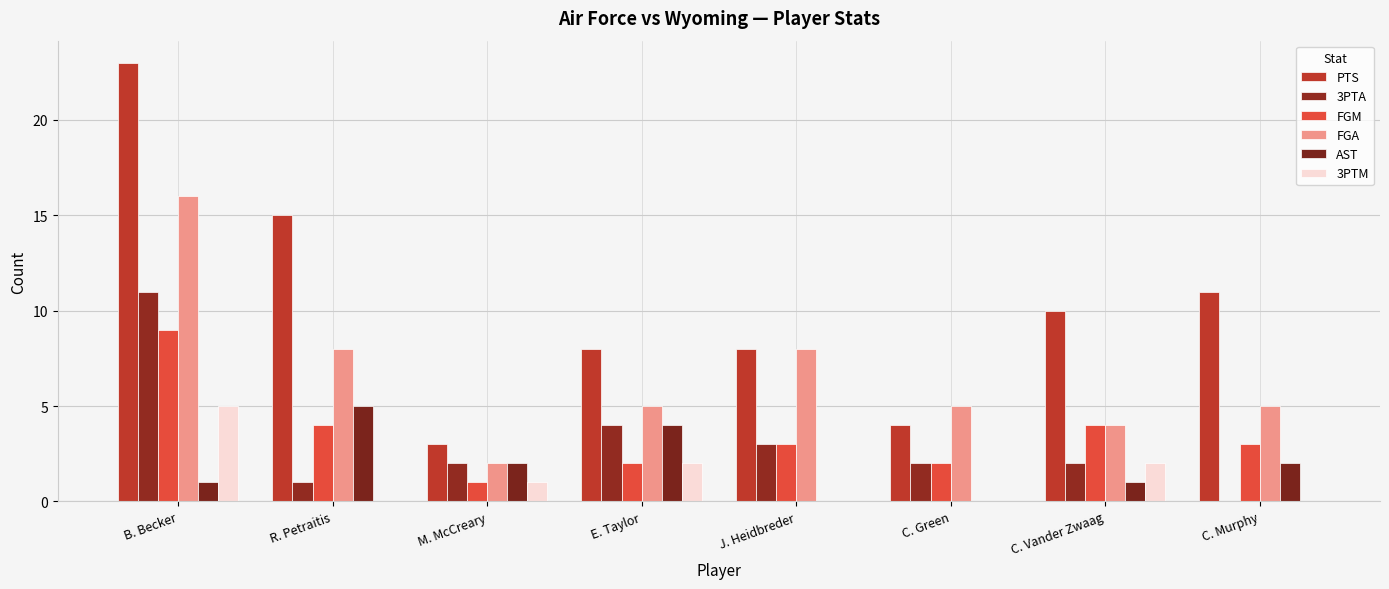

Reading left to right, what are all the values shown in this chart?

PTS: 23	15	3	8	8	4	10	11
3PTA: 11	1	2	4	3	2	2	0
FGM: 9	4	1	2	3	2	4	3
FGA: 16	8	2	5	8	5	4	5
AST: 1	5	2	4	0	0	1	2
3PTM: 5	0	1	2	0	0	2	0